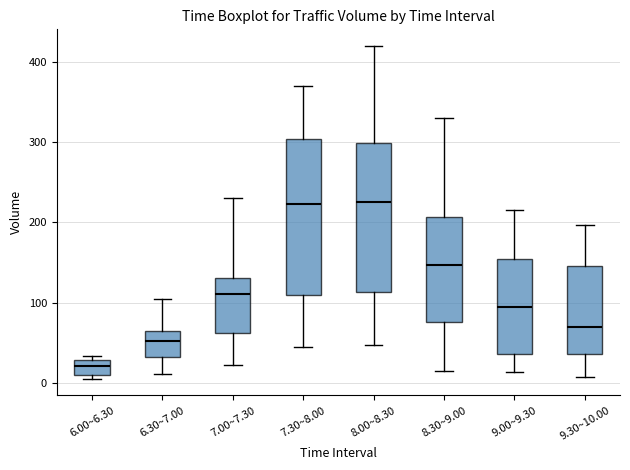

Reading left to right, read every box against the y-axis: the position of its median line, the range the box covers, and the ends of its whiskers. The values are not printed on the chart, so give them approximately, as read against the axis.

6.00~6.30: median 20, box 10 to 30, whiskers 10 (just below the box's lower edge) to 30 (just above the box's upper edge)
6.30~7.00: median 50, box 30 to 70, whiskers 10 to 110
7.00~7.30: median 110, box 60 to 130, whiskers 20 to 230
7.30~8.00: median 220, box 110 to 300, whiskers 50 to 370
8.00~8.30: median 230, box 110 to 300, whiskers 50 to 420
8.30~9.00: median 150, box 80 to 210, whiskers 20 to 330
9.00~9.30: median 90, box 40 to 150, whiskers 10 to 220
9.30~10.00: median 70, box 40 to 150, whiskers 10 to 200